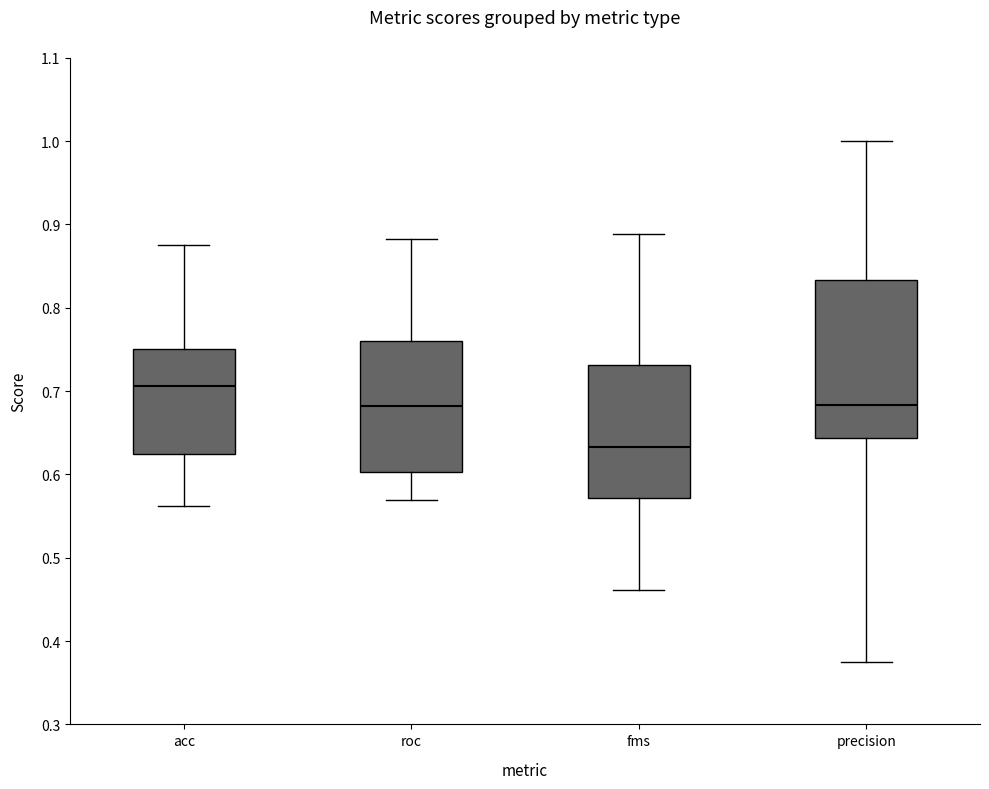

Which box is the tallest, from its lower edge to its upper edge?

precision